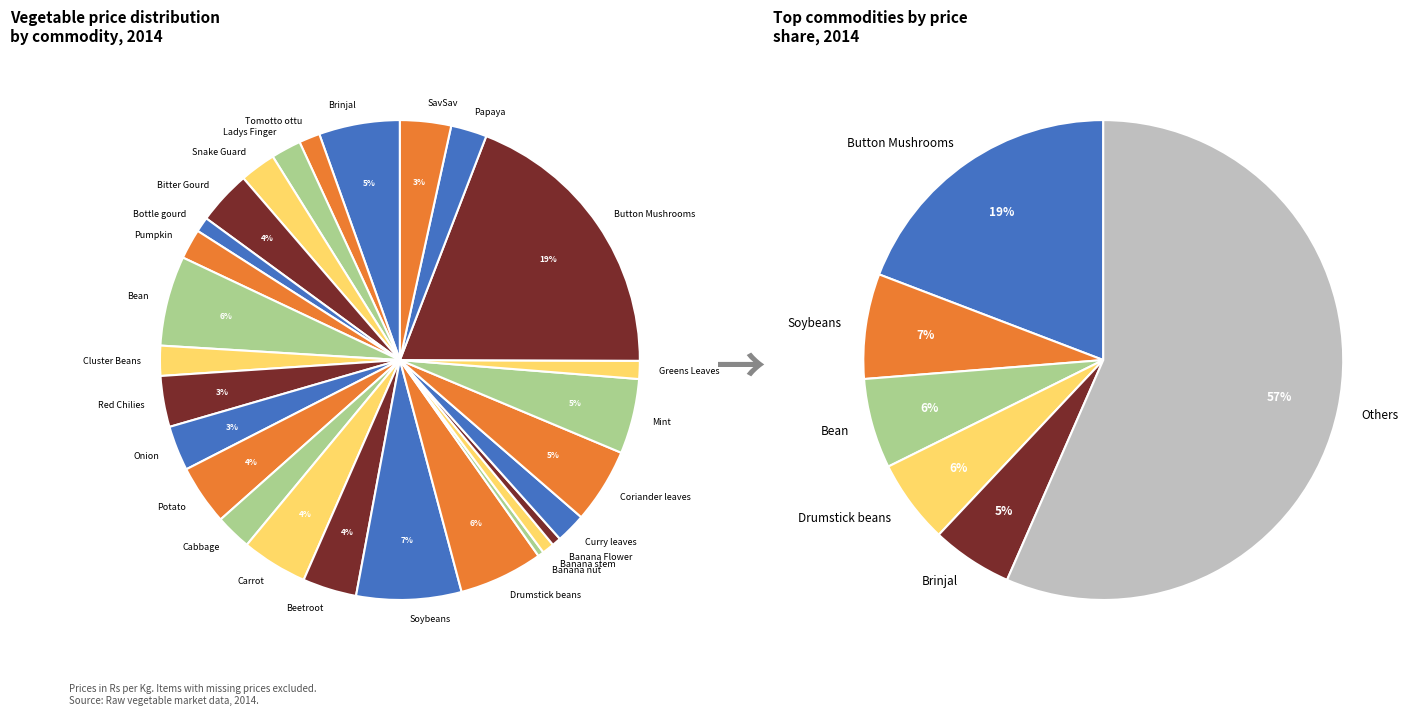

To the nearest percent, what is the difference between the largest and smallest slice percentages?

19%